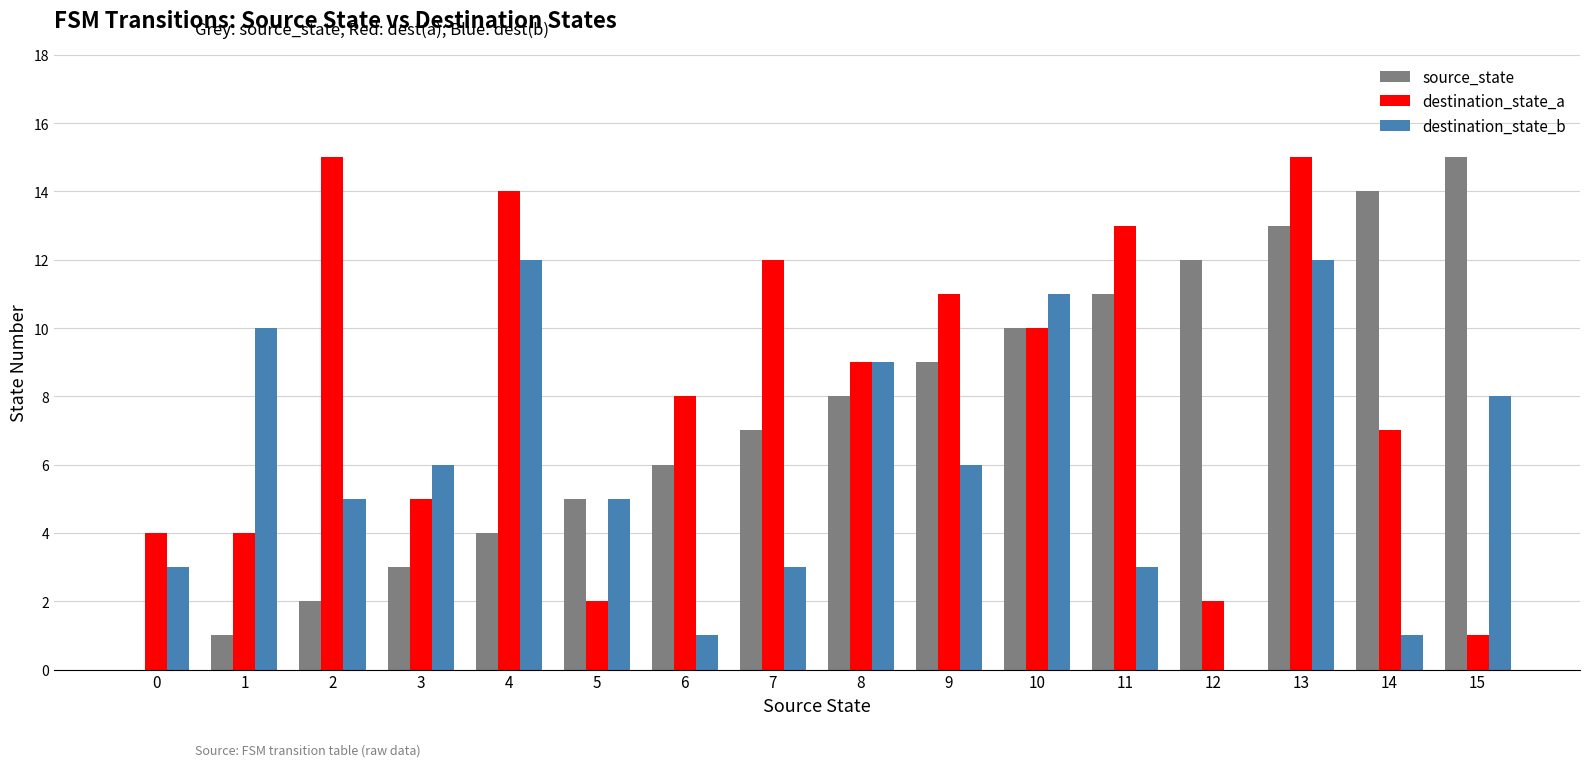

Reading left to right, transcribe all the data shown in this chart.

source_state: 0=0	1=1	2=2	3=3	4=4	5=5	6=6	7=7	8=8	9=9	10=10	11=11	12=12	13=13	14=14	15=15
destination_state_a: 0=4	1=4	2=15	3=5	4=14	5=2	6=8	7=12	8=9	9=11	10=10	11=13	12=2	13=15	14=7	15=1
destination_state_b: 0=3	1=10	2=5	3=6	4=12	5=5	6=1	7=3	8=9	9=6	10=11	11=3	12=0	13=12	14=1	15=8